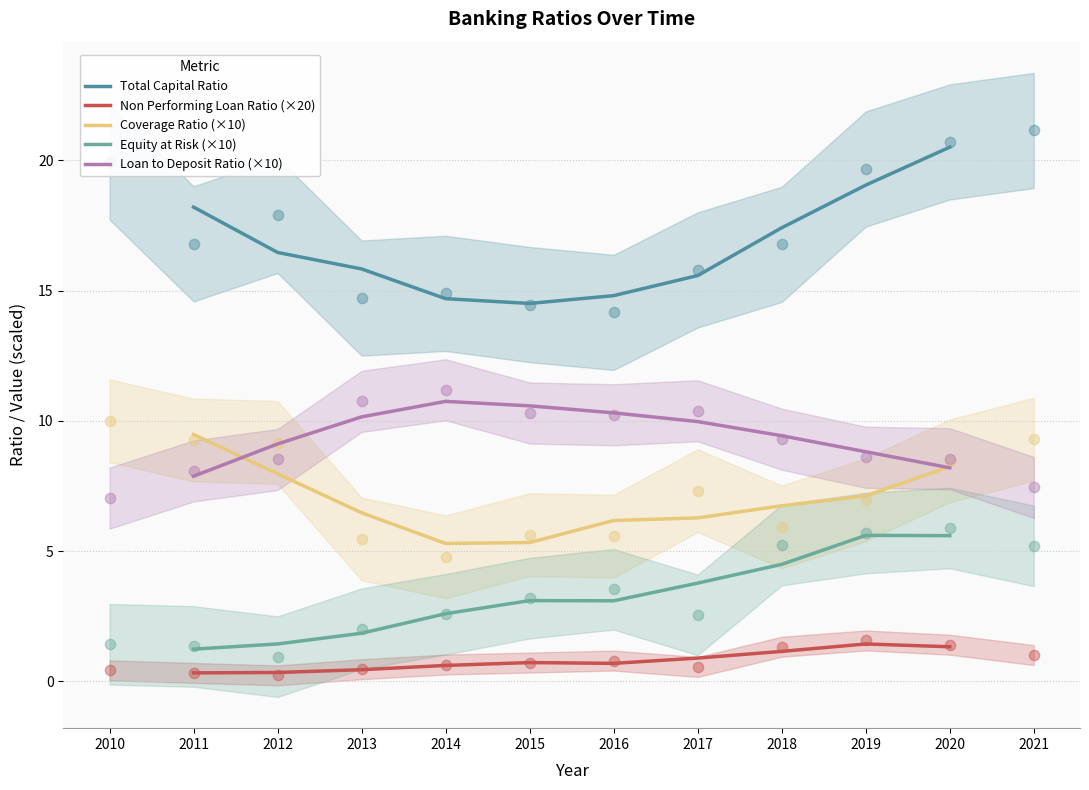

Which series contains the highest Y value?

Total Capital Ratio